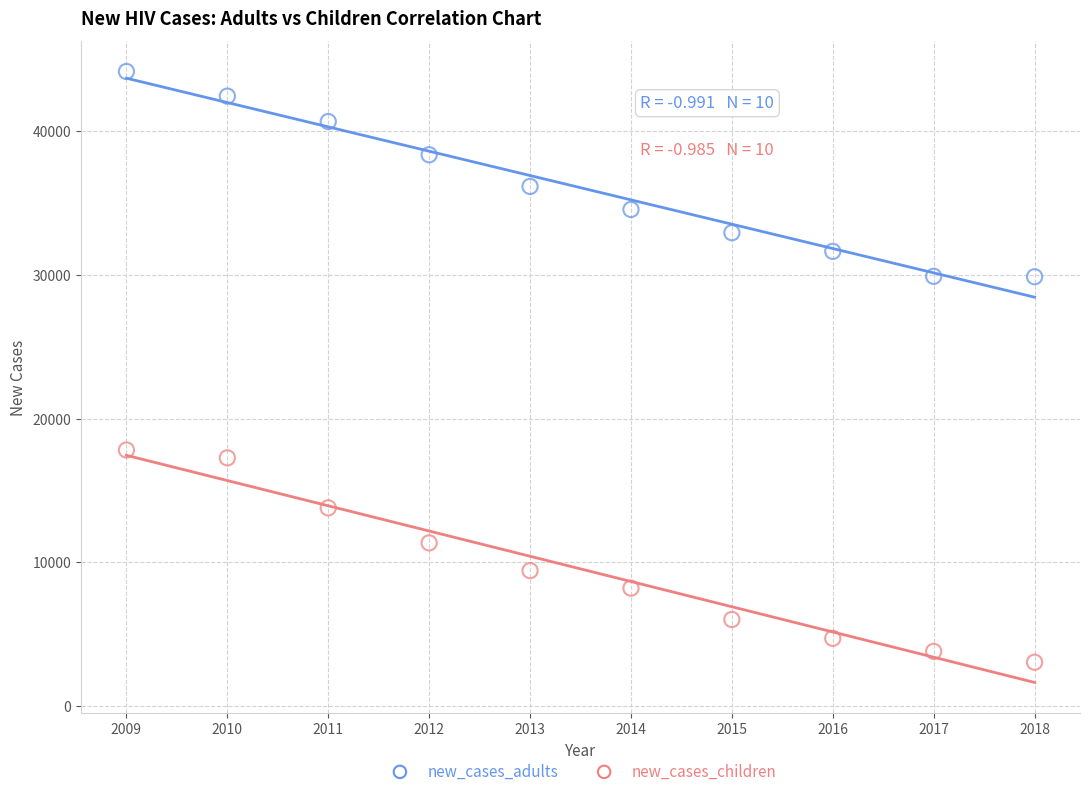

Which series contains the highest Y value?

new_cases_adults